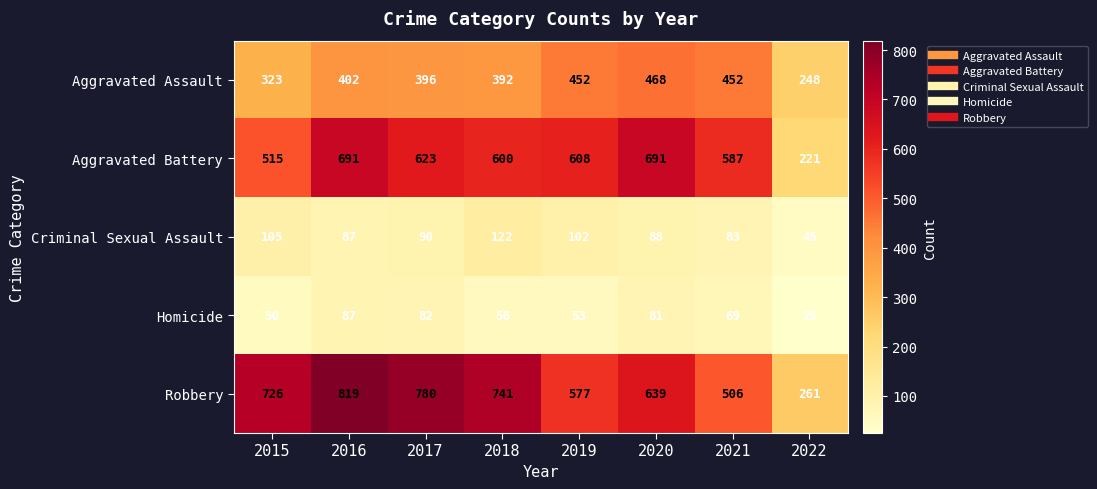

Which series has the largest total across all categories?

Robbery